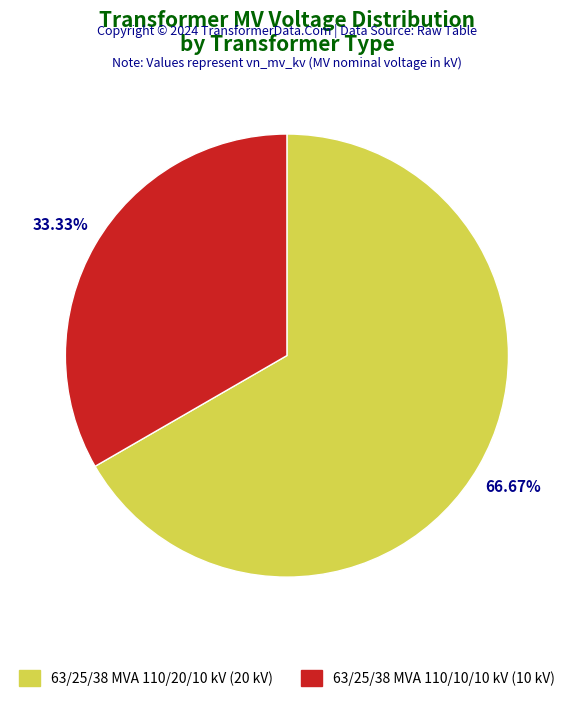

Which category has the smallest portion of the pie?

63/25/38 MVA 110/10/10 kV